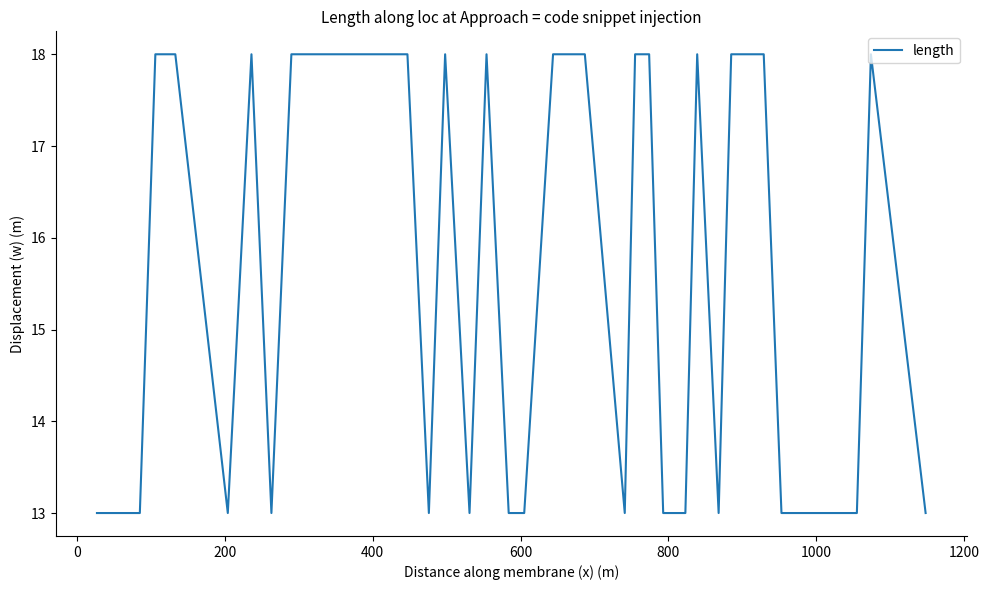

Reading left to right, transcribe all the data shown in this chart.

13	13	13	18	18	13	18	13	18	18	18	18	18	13	18	13	18	13	13	18	18	18	13	18	18	13	13	18	13	18	18	18	13	13	13	13	13	13	18	13